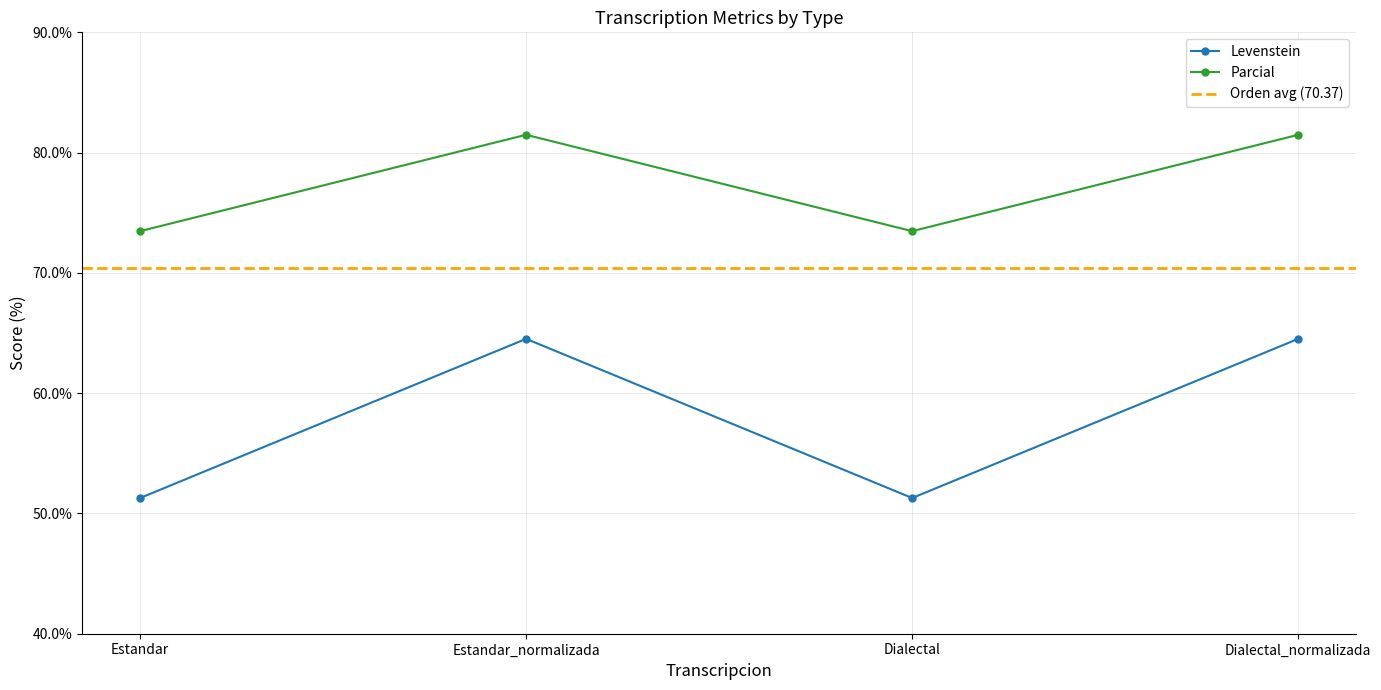

Which has a higher value, Estandar or Dialectal?

Estandar